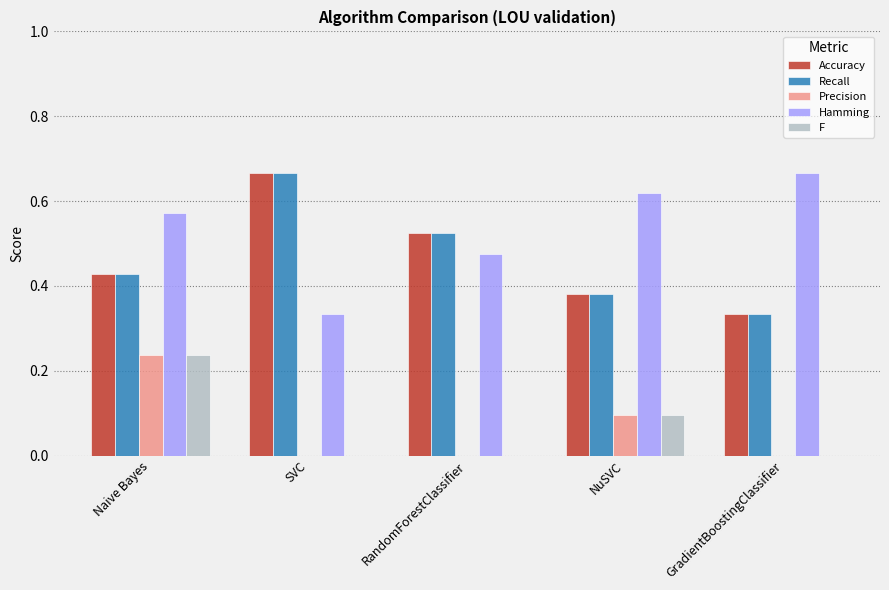

Is it true that Recall equals 0.2 at NuSVC?

False